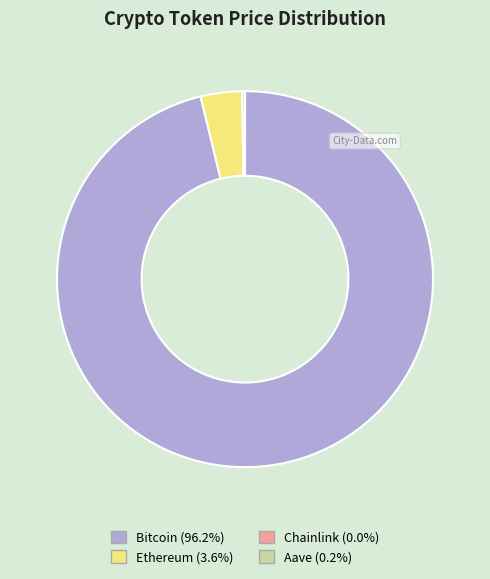

What is the majority slice?

Bitcoin